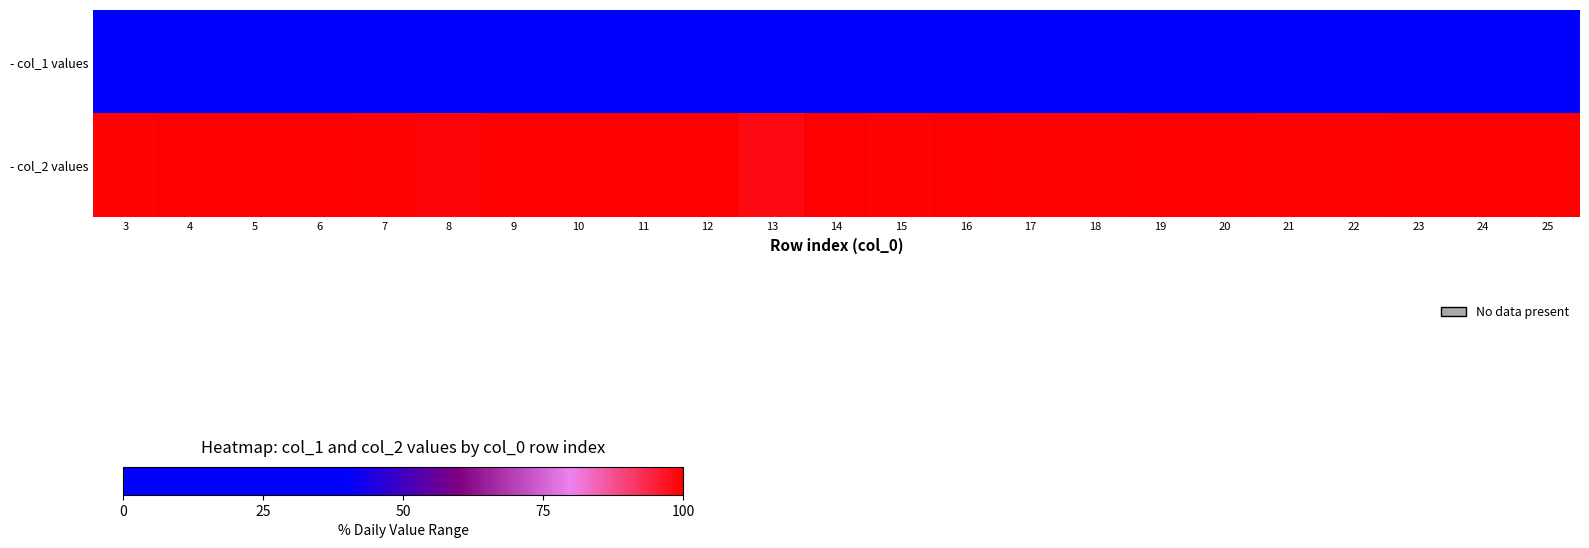

Between 23 and 5, which is larger?

23